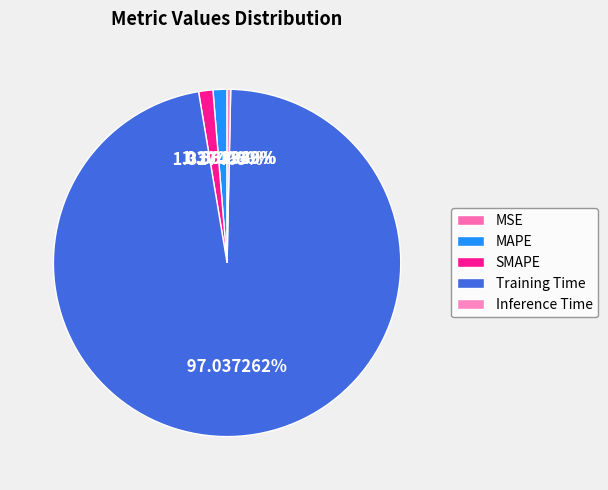

Rank the categories by value from highest to lowest.

Training Time, SMAPE, MAPE, Inference Time, MSE